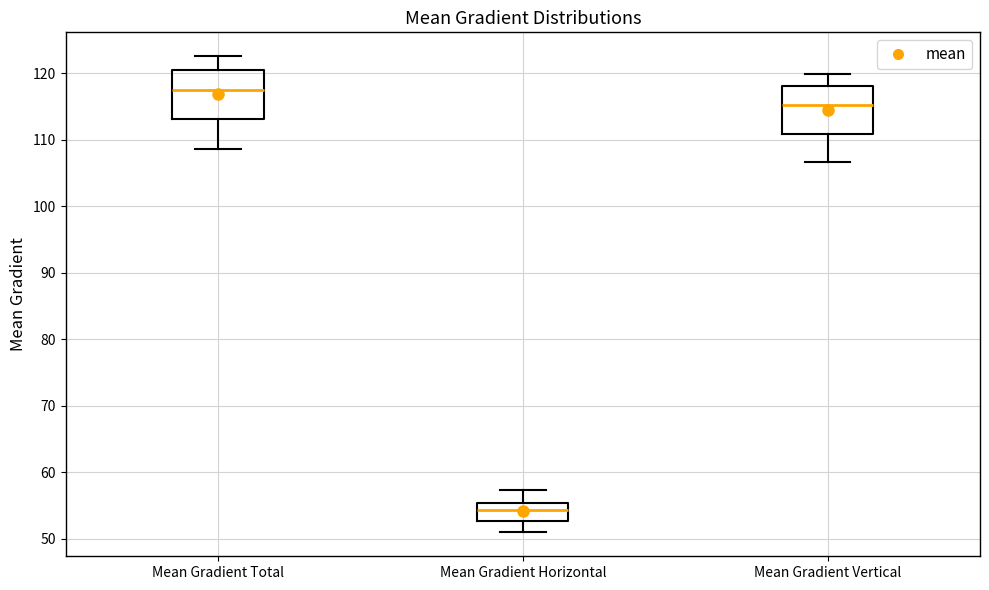

Reading left to right, read every box against the y-axis: the position of its median line, the range the box covers, and the ends of its whiskers. The values are not printed on the chart, so give them approximately, as read against the axis.

Mean Gradient Total: median 118, box 113 to 120, whiskers 109 to 123
Mean Gradient Horizontal: median 54, box 53 to 55, whiskers 51 to 57
Mean Gradient Vertical: median 115, box 111 to 118, whiskers 107 to 120